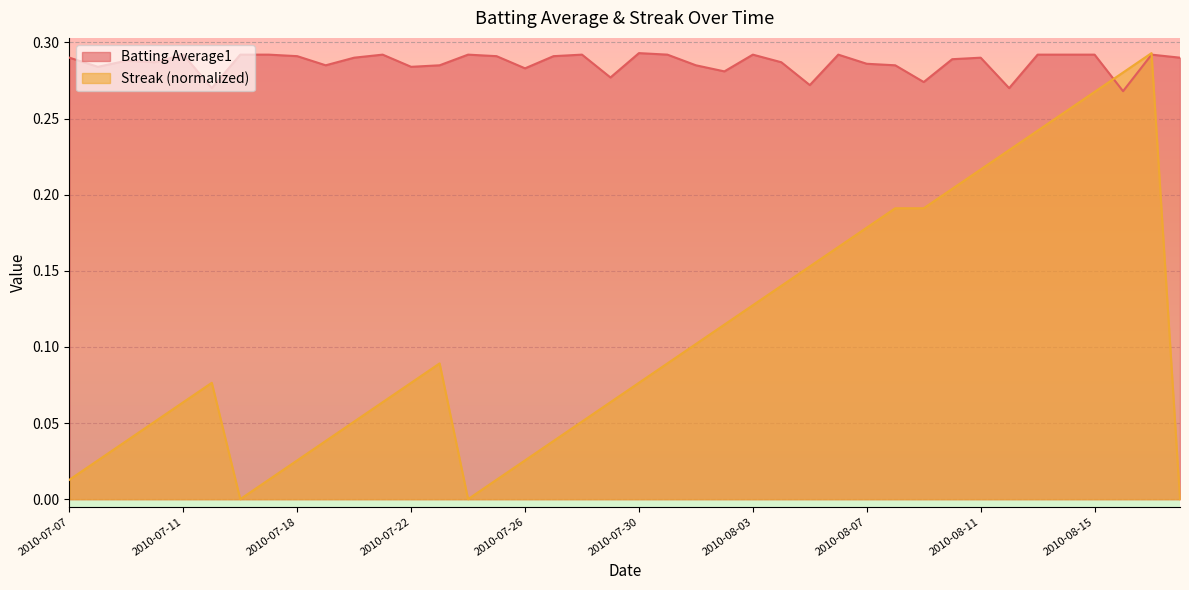

What value does the Batting Average1 series have at 2010-07-21?

0.3